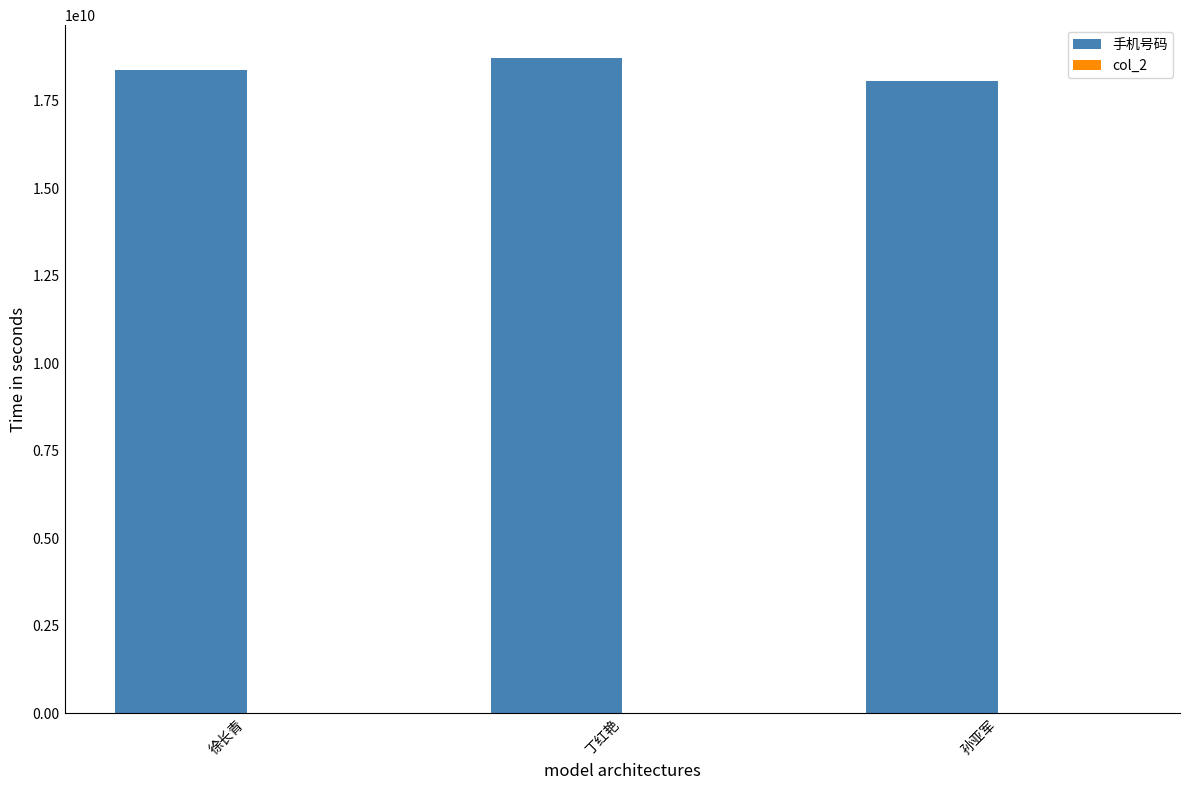

How many values are below 18365040159?

1